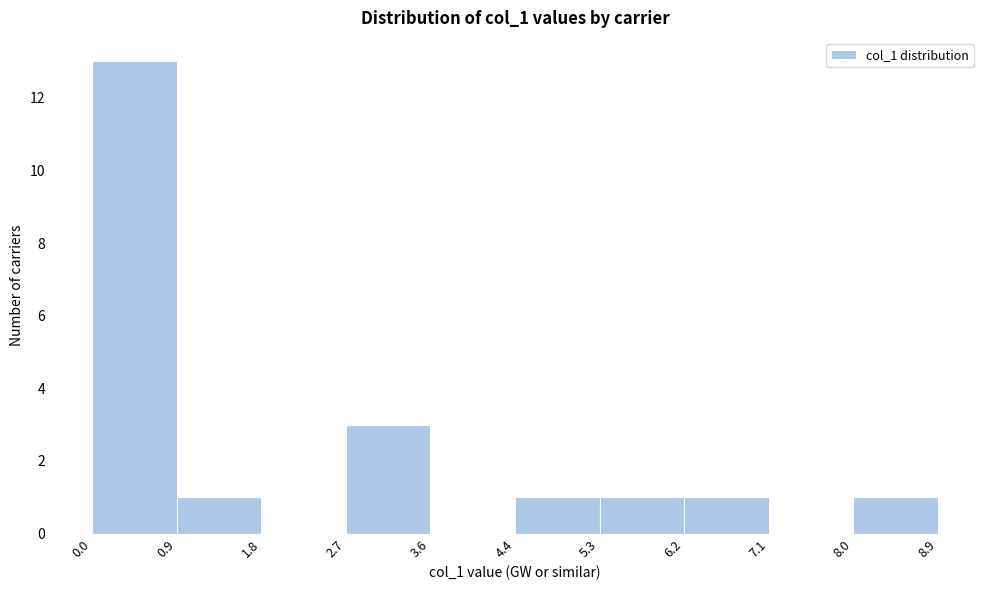

Reading left to right, transcribe this chart: for each bar, give the range it covers on the x-axis and its height. The values are not printed on the chart, so give them approximately, as read against the axis.

0.0 to 0.9: 13
0.9 to 1.8: 1
1.8 to 2.7: 0
2.7 to 3.6: 3
3.6 to 4.4: 0
4.4 to 5.3: 1
5.3 to 6.2: 1
6.2 to 7.1: 1
7.1 to 8.0: 0
8.0 to 8.9: 1